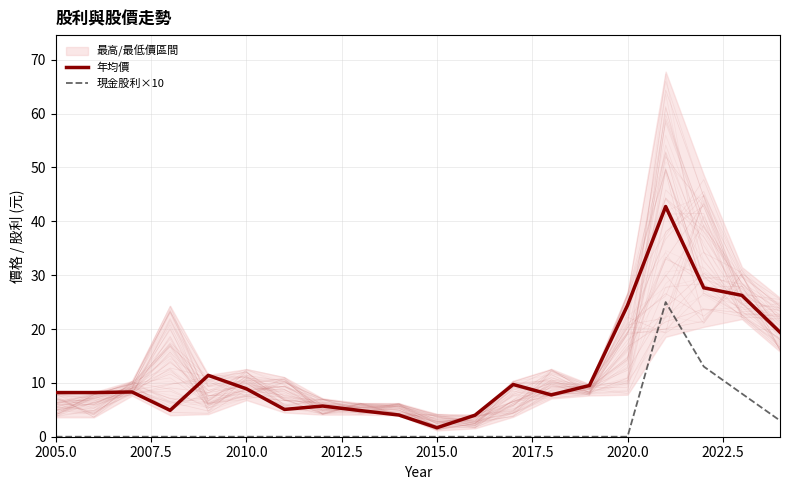

The 現金股利×10 series shows -9.3 at 2010.0. True or false?

False